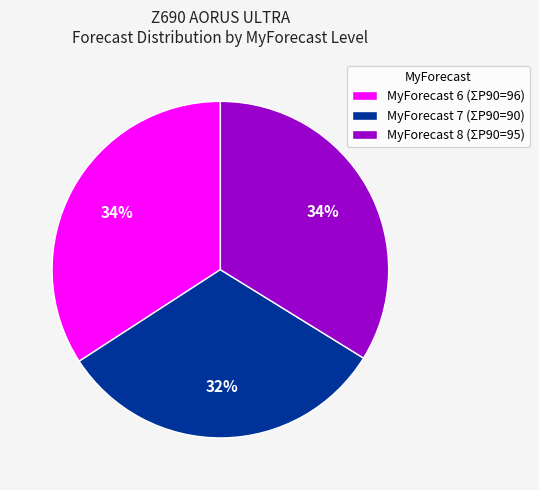

Is it true that MyForecast 6 (ΣP90=96) is 20% of the pie?

False